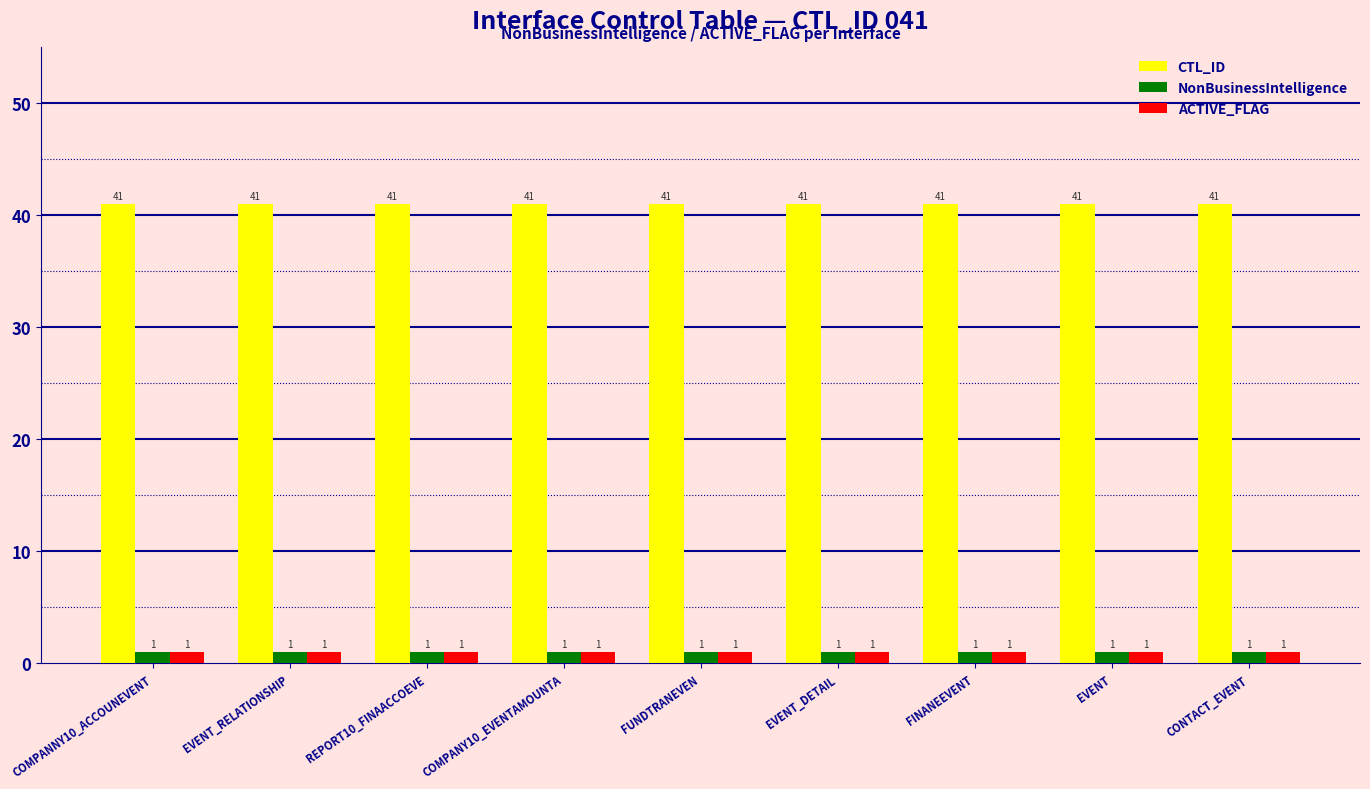

Which series has the largest total across all categories?

CTL_ID